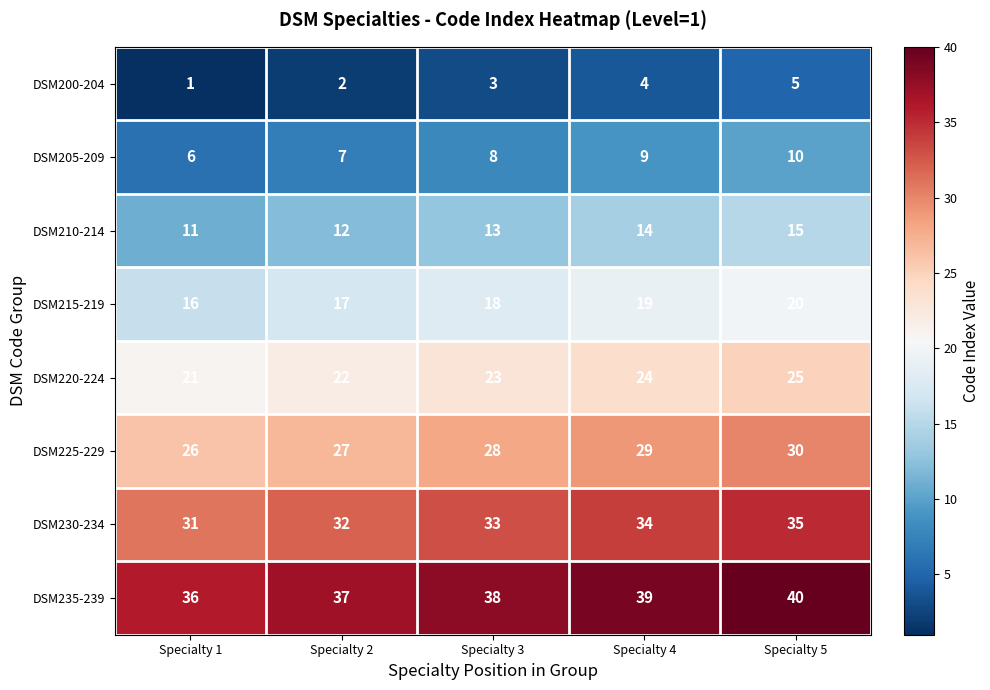

Which category has the highest value in the DSM205-209 series?

Specialty 5